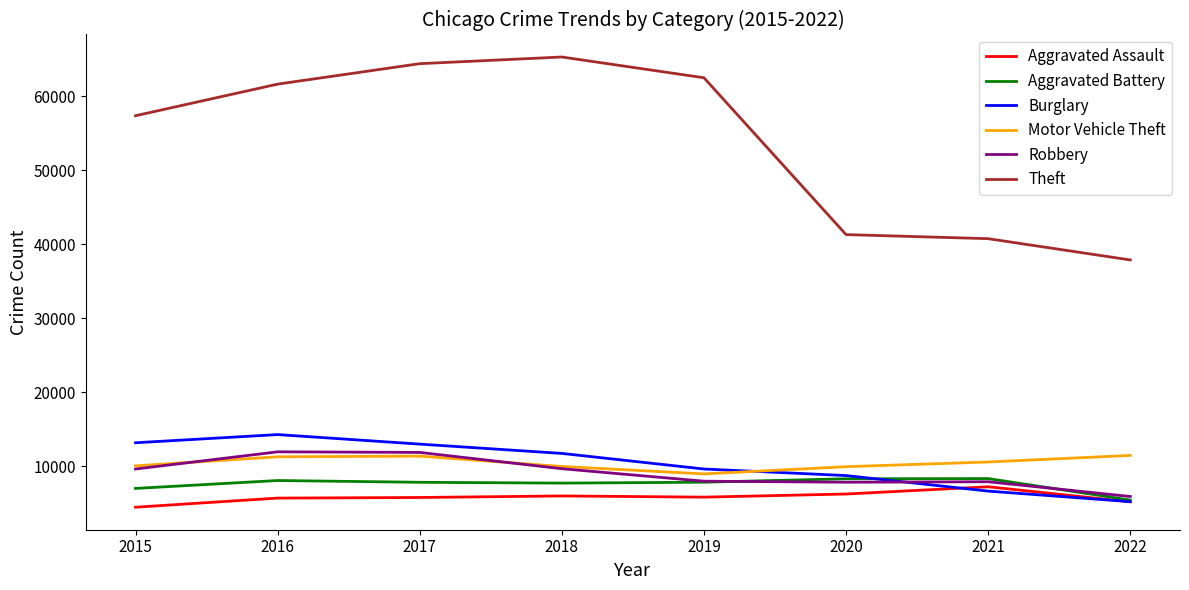

The value of Burglary at 2021 is 6655. True or false?

True